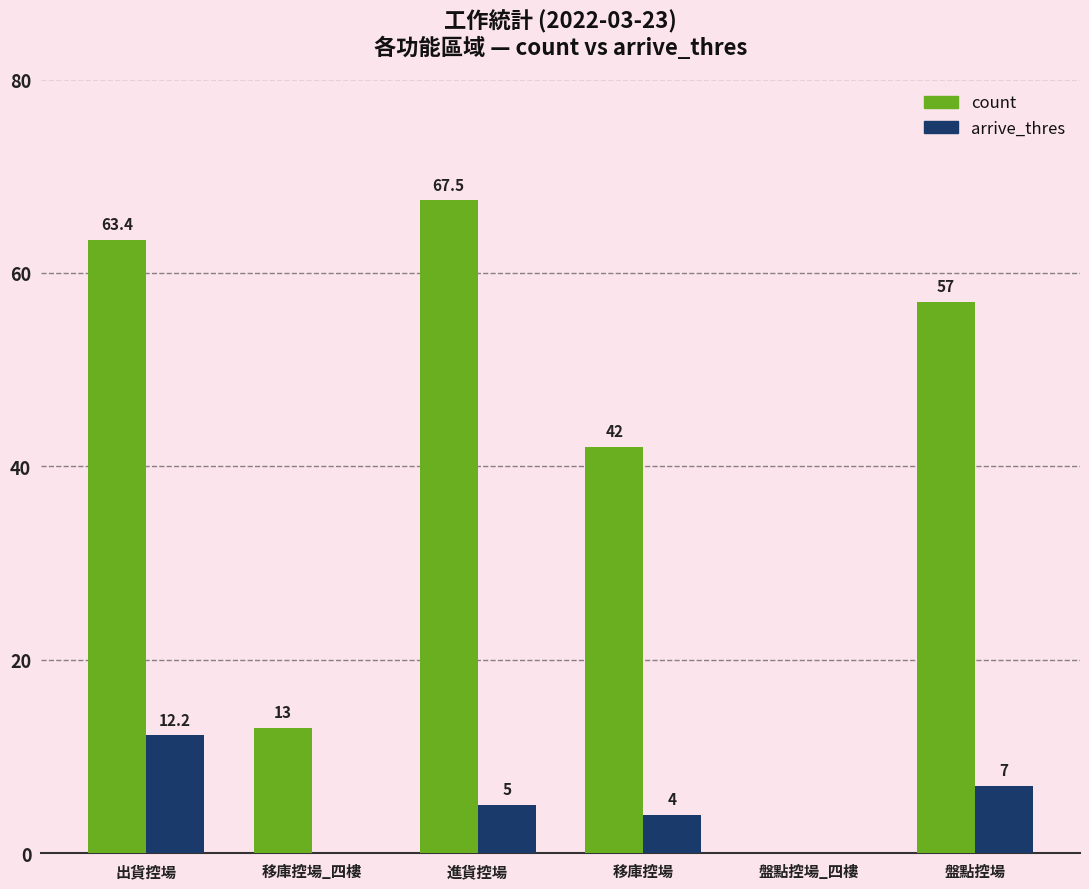

Count the arrive_thres values in the range 0 to 7.

5